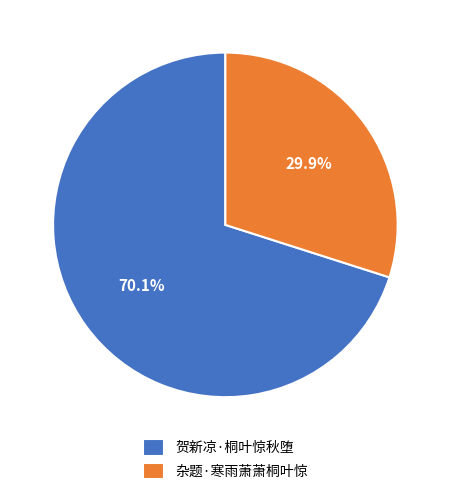

To the nearest percent, what is the combined percentage of 杂题·寒雨萧萧桐叶惊 and 贺新凉·桐叶惊秋堕?

100%